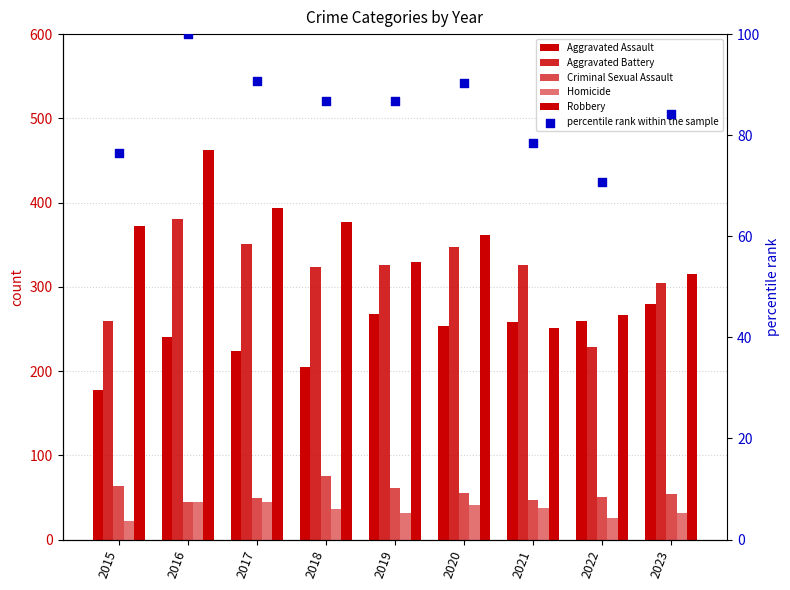

What are all the series names shown in the legend?

Aggravated Assault, Aggravated Battery, Criminal Sexual Assault, Homicide, Robbery, percentile rank within the sample